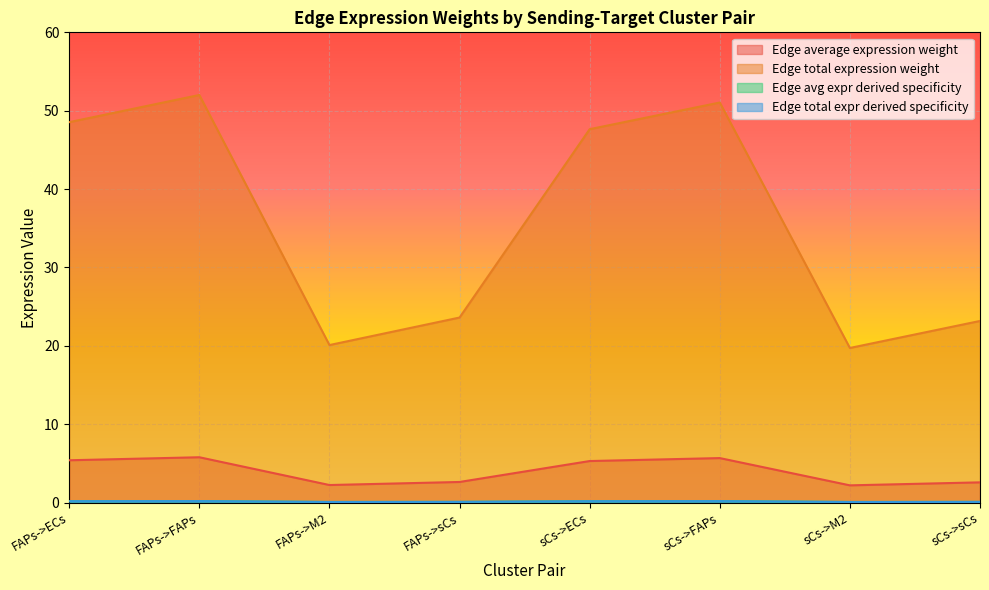

List the labels in order of Edge total expression weight value, largest first.

FAPs->FAPs, sCs->FAPs, FAPs->ECs, sCs->ECs, FAPs->sCs, sCs->sCs, FAPs->M2, sCs->M2